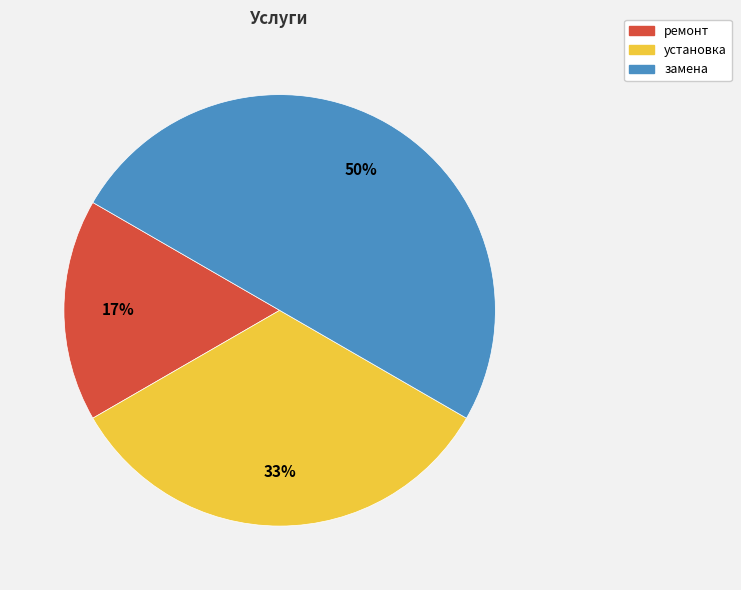

The замена slice represents 50% of the pie. True or false?

True